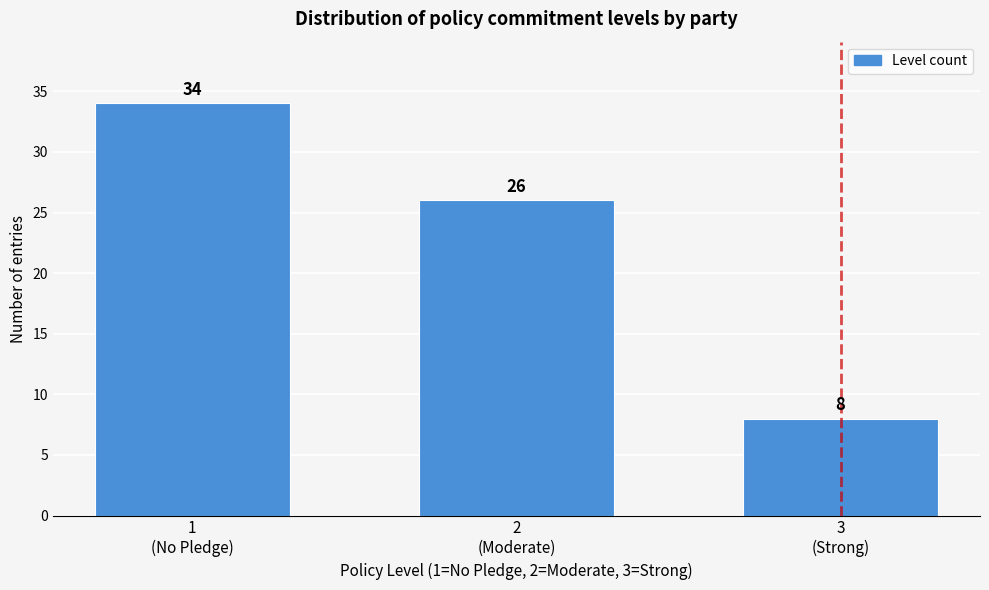

Reading left to right, what are all the values shown in this chart?

34	26	8